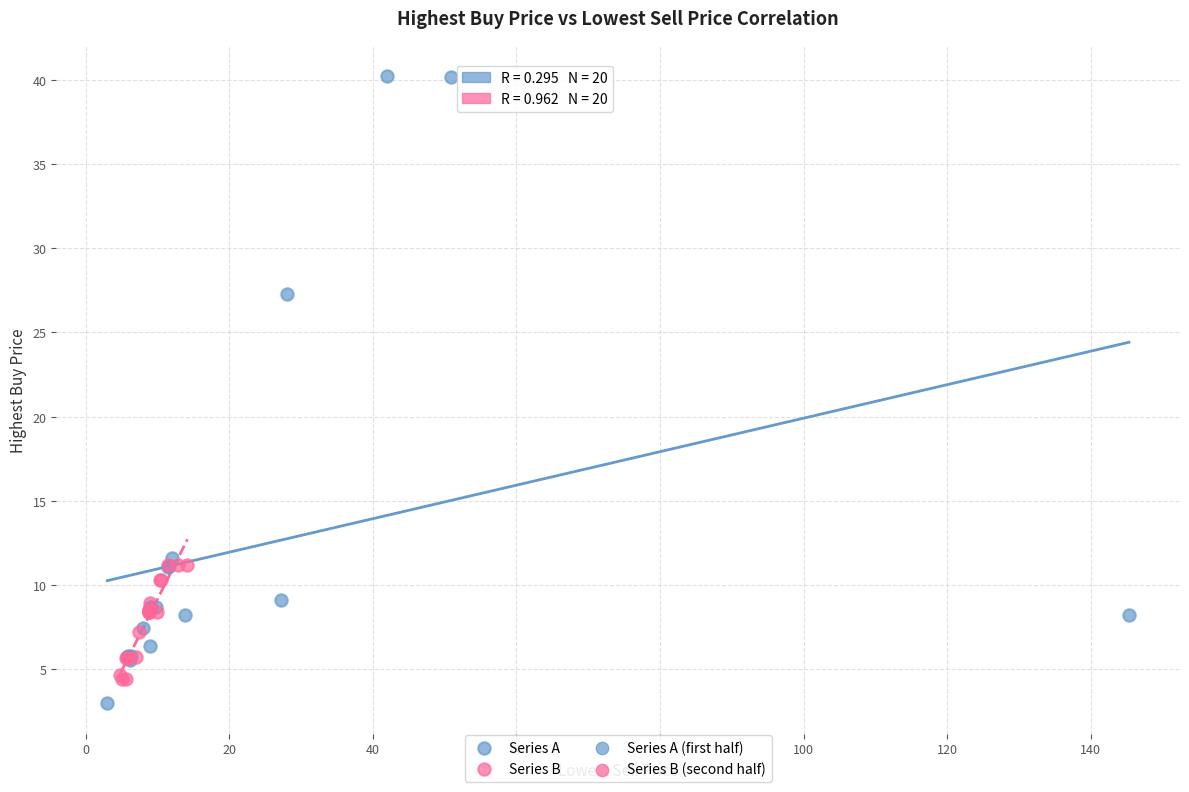

Which series reaches the maximum Y coordinate?

Series A